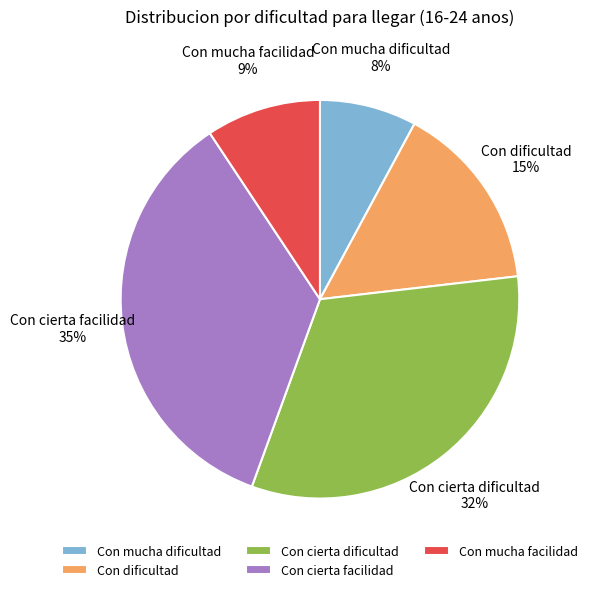

To the nearest percent, what is the average slice percentage?

20%